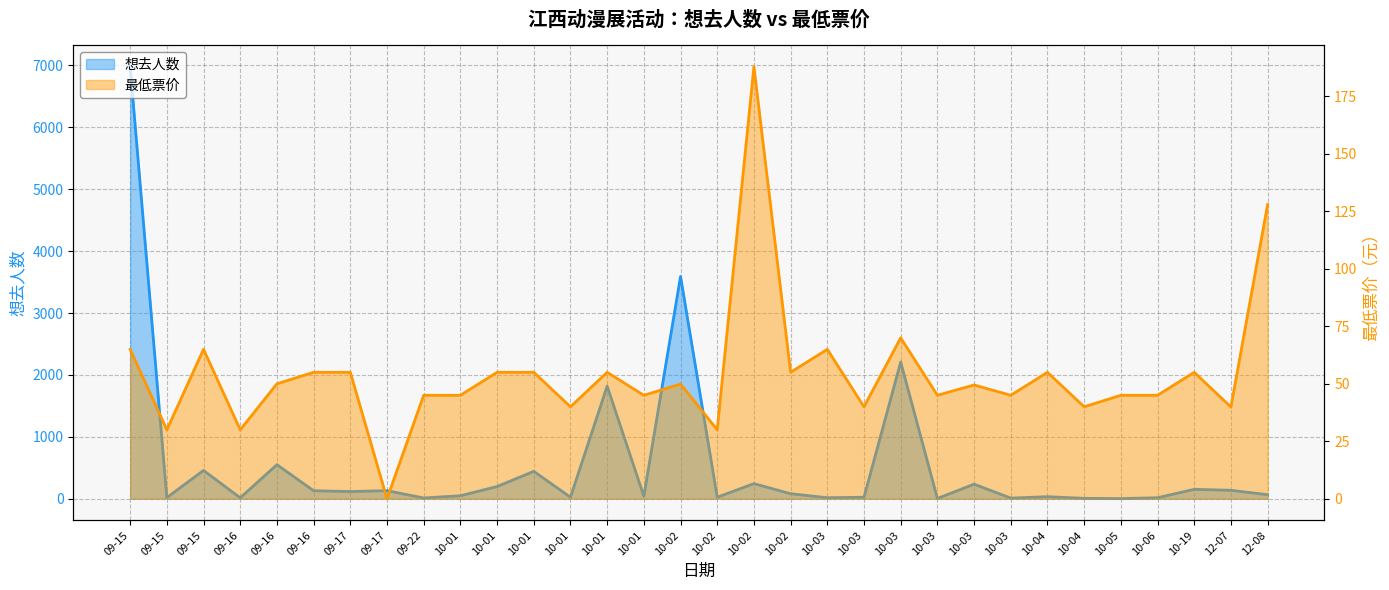

After their last crossing, which series has the higher values: 最低票价 or 想去人数?

最低票价